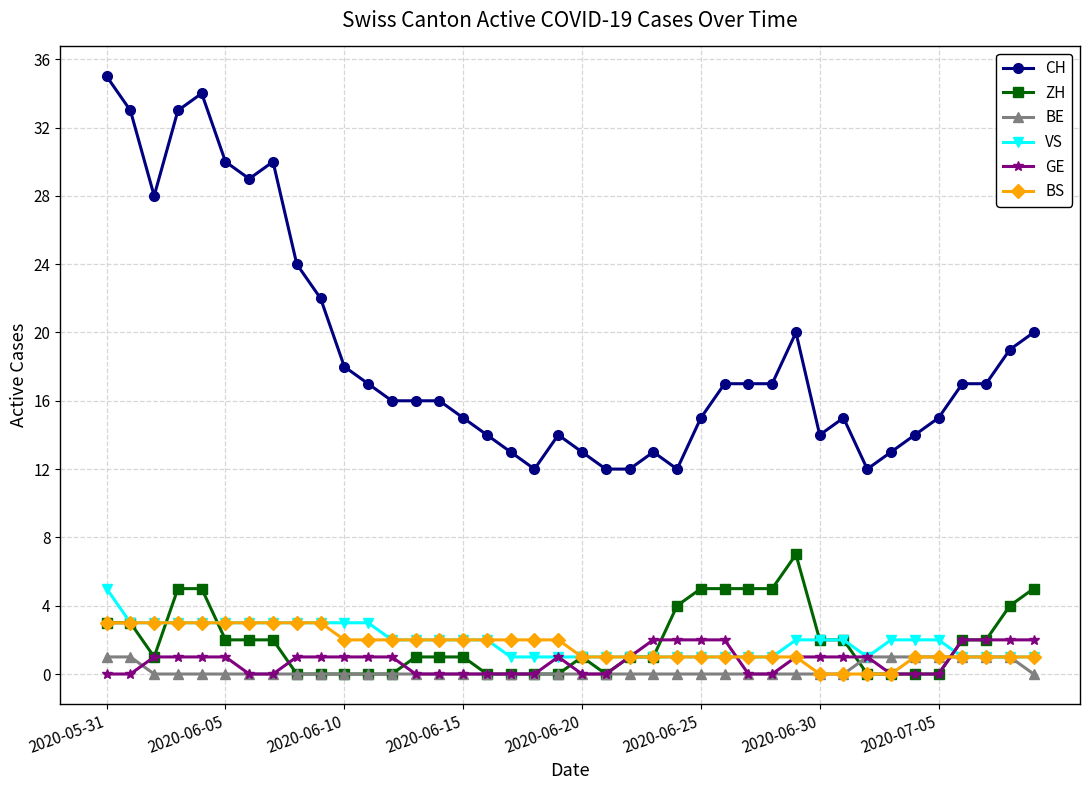

True or false: ZH has more than 0 interior local peaks.

True